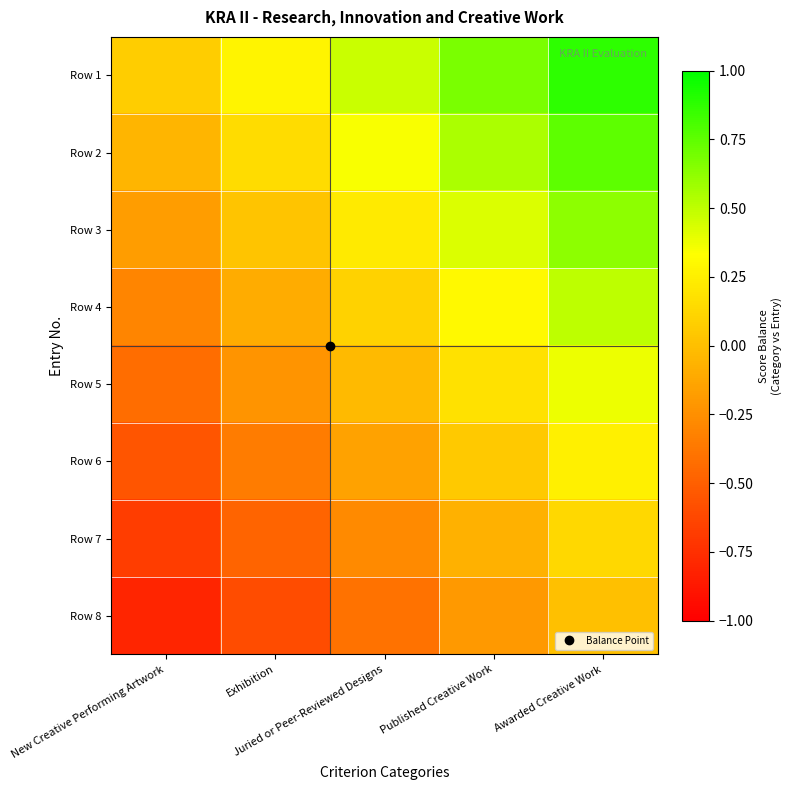

What is the total value across all series at New Creative Performing Artwork?

-2.9